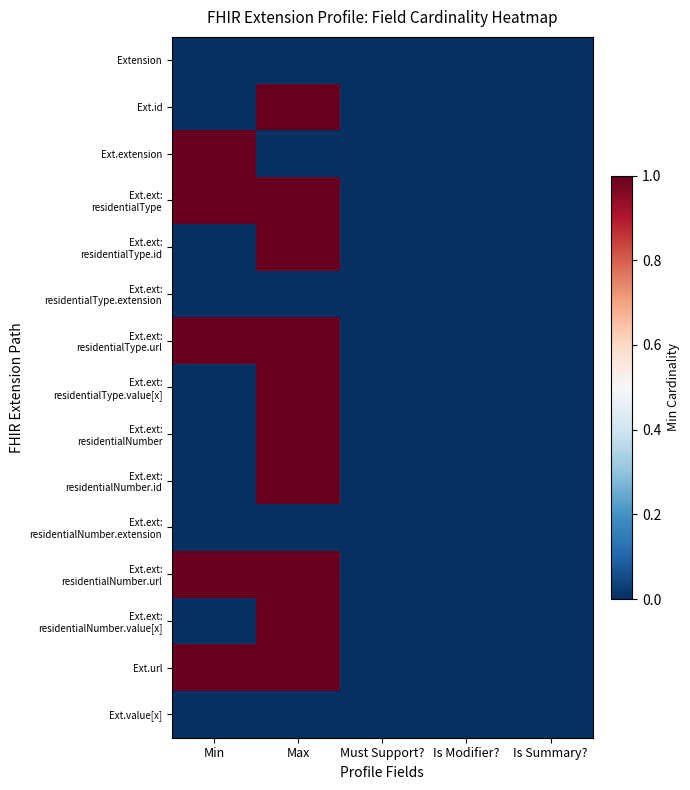

At Is Summary?, list the series in order from smallest to largest.

Extension, Ext.id, Ext.extension, Ext.ext: residentialType, Ext.ext: residentialType.id, Ext.ext: residentialType.extension, Ext.ext: residentialType.url, Ext.ext: residentialType.value[x], Ext.ext: residentialNumber, Ext.ext: residentialNumber.id, Ext.ext: residentialNumber.extension, Ext.ext: residentialNumber.url, Ext.ext: residentialNumber.value[x], Ext.url, Ext.value[x]